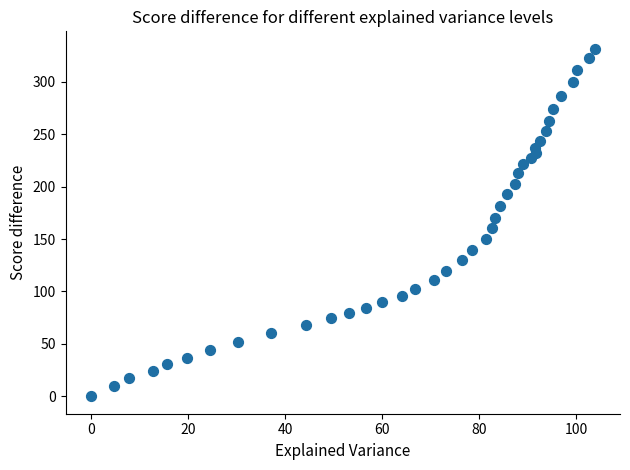

What is the range of X values (max minus min)?

103.8